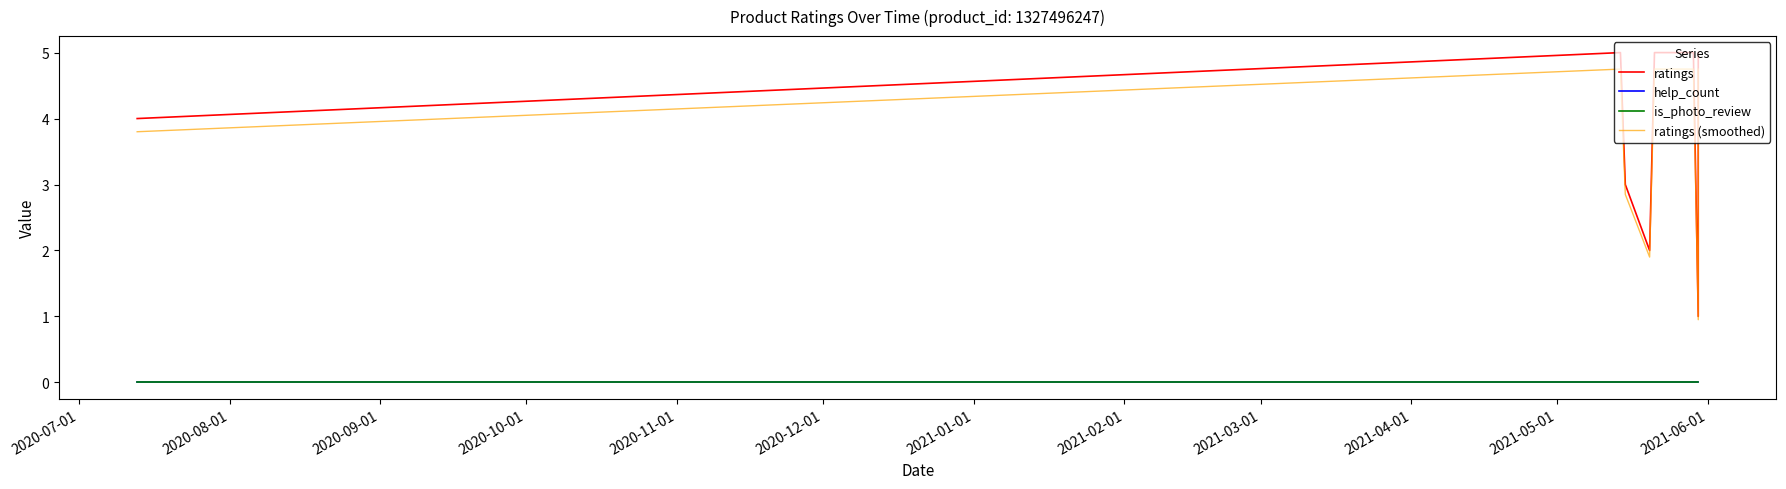

True or false: help_count and ratings (smoothed) cross at least once.

False